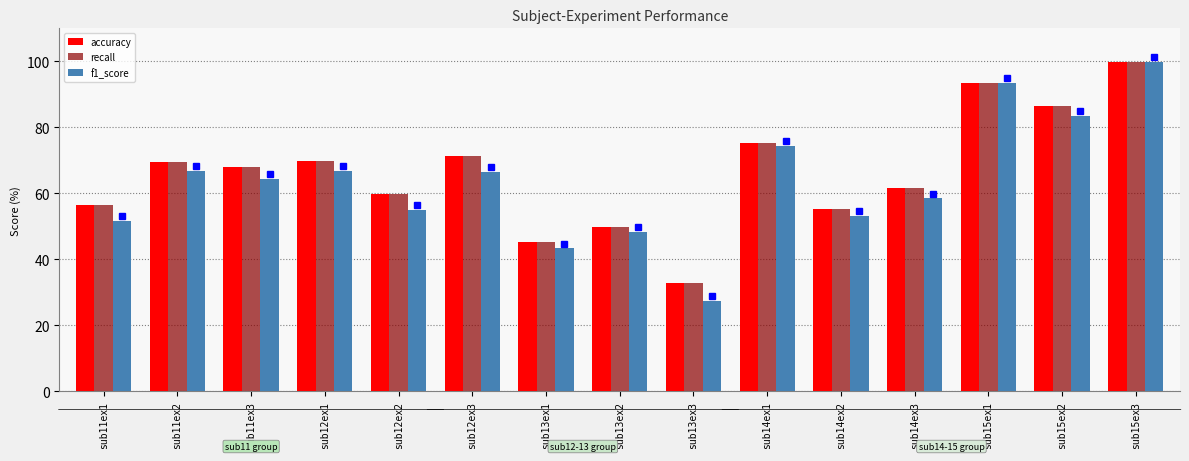

Which series has the widest spread of values?

f1_score